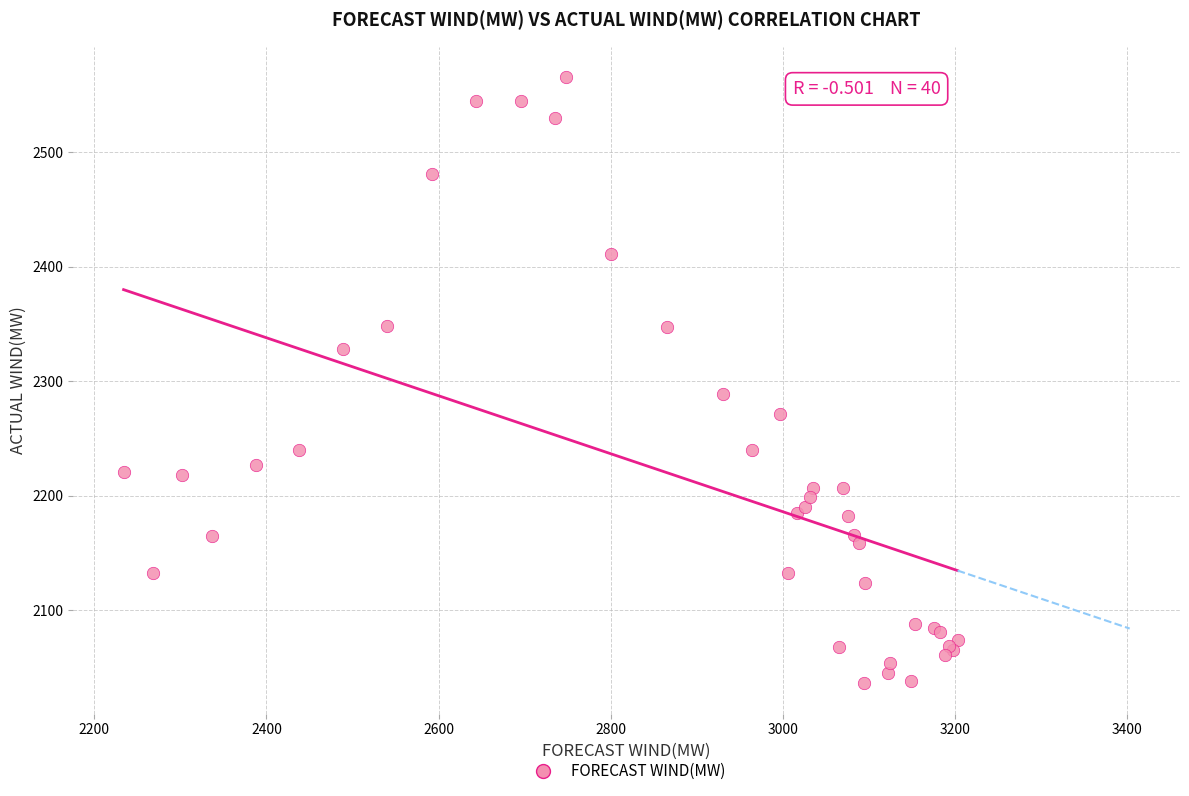

What Y value in the scatter plot is closest to 2301?

2289